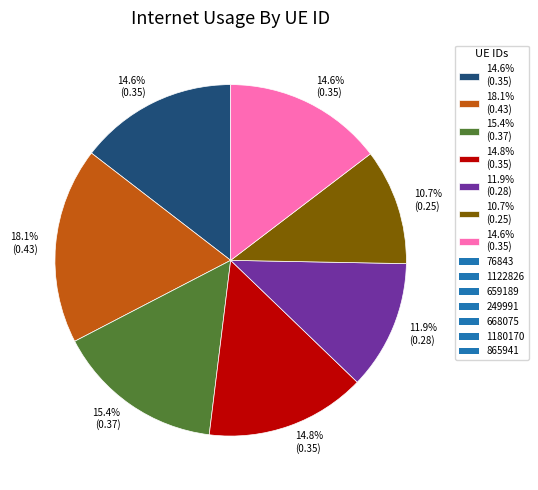

Is there a majority slice in this chart?

No